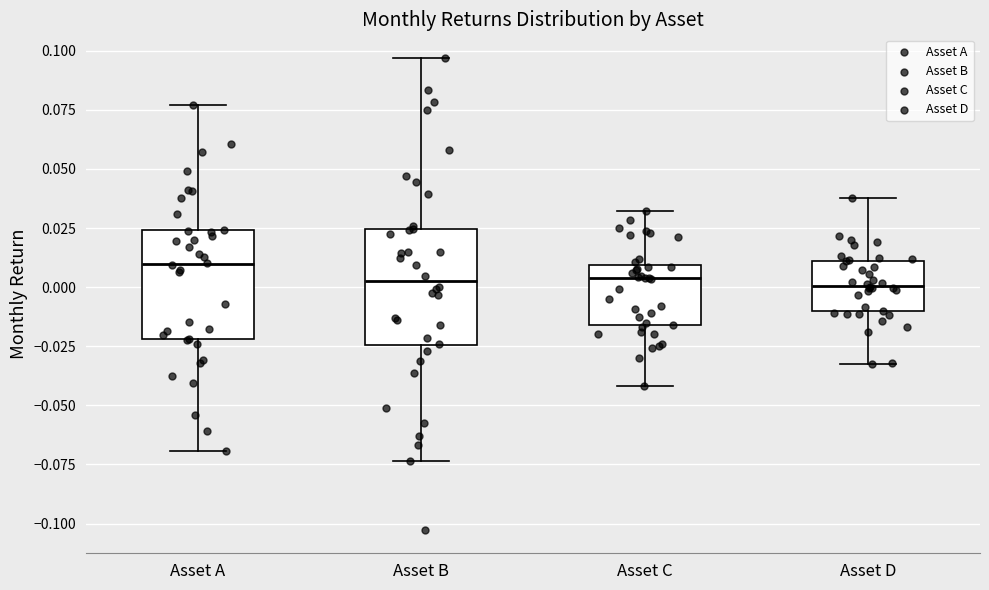

Reading left to right, transcribe this box plot: for each box, give where its median line is, the range the box spans, and where its two whiskers end, as read against the y-axis. The values are not printed on the chart, so give them approximately, as read against the axis.

Asset A: median 0.010, box -0.020 to 0.025, whiskers -0.070 to 0.075
Asset B: median 0.000, box -0.025 to 0.025, whiskers -0.075 to 0.095
Asset C: median 0.005, box -0.015 to 0.010, whiskers -0.040 to 0.030
Asset D: median 0.000, box -0.010 to 0.010, whiskers -0.035 to 0.040